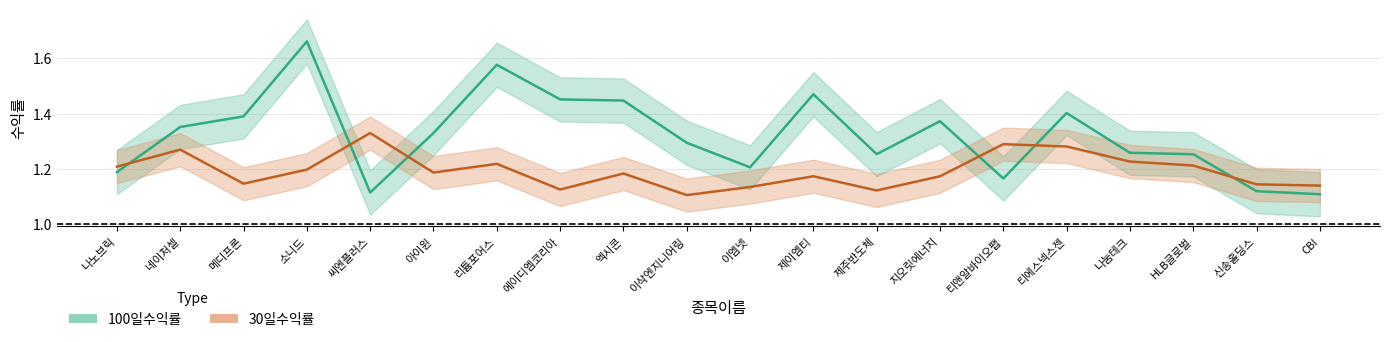

Between which two adjacent categories do 30일수익률 and 100일수익률 first intersect?

나노브릭 and 네이처셀